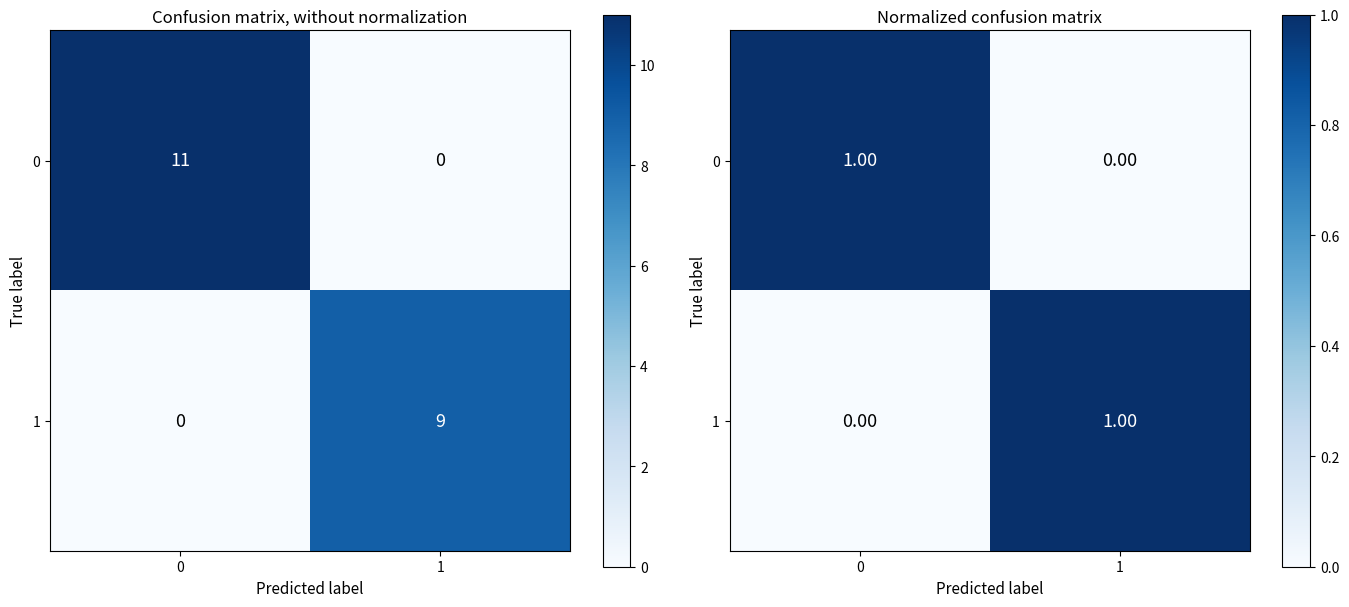

List the series in order of their peak value, highest first.

0, 1